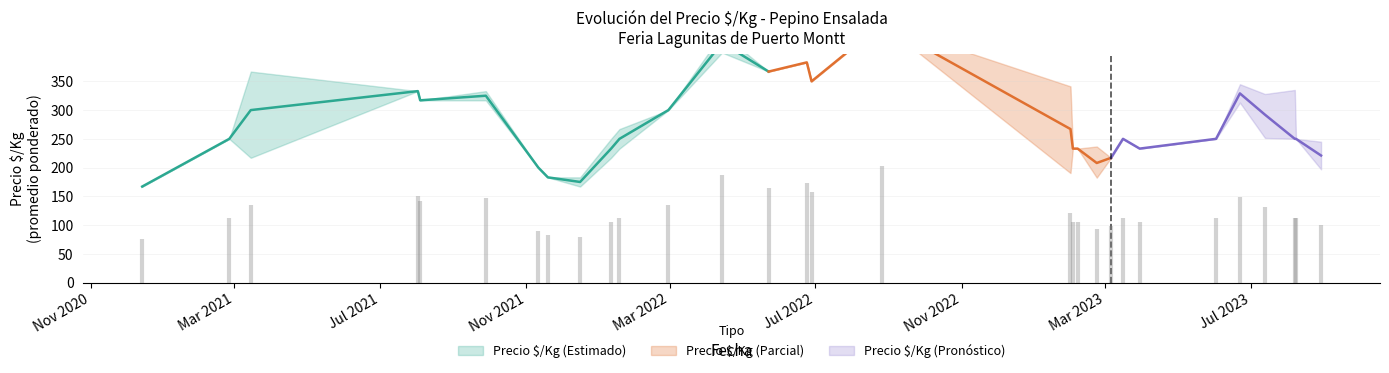

Where is Precio maximo nearest to the value 308?

2021-03-15